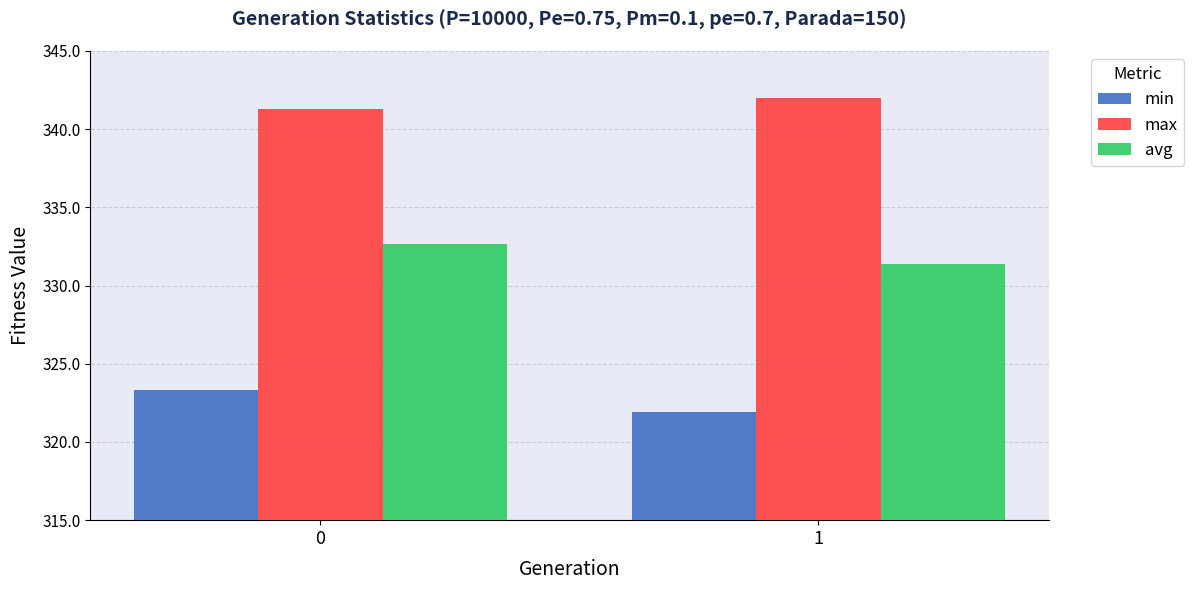

At which label does max reach its peak?

1